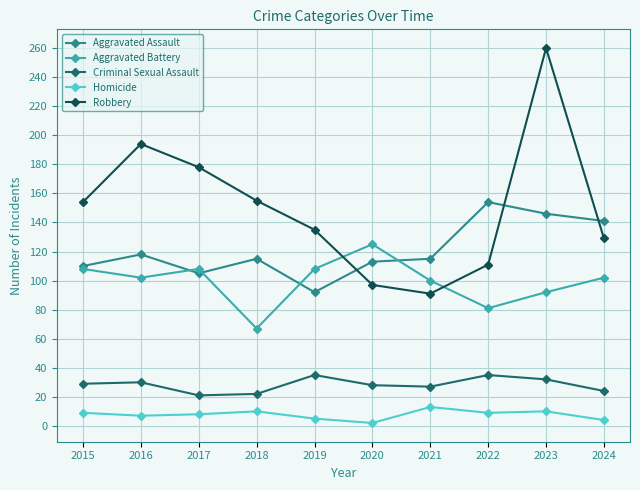

True or false: Robbery and Aggravated Assault cross at least once.

True